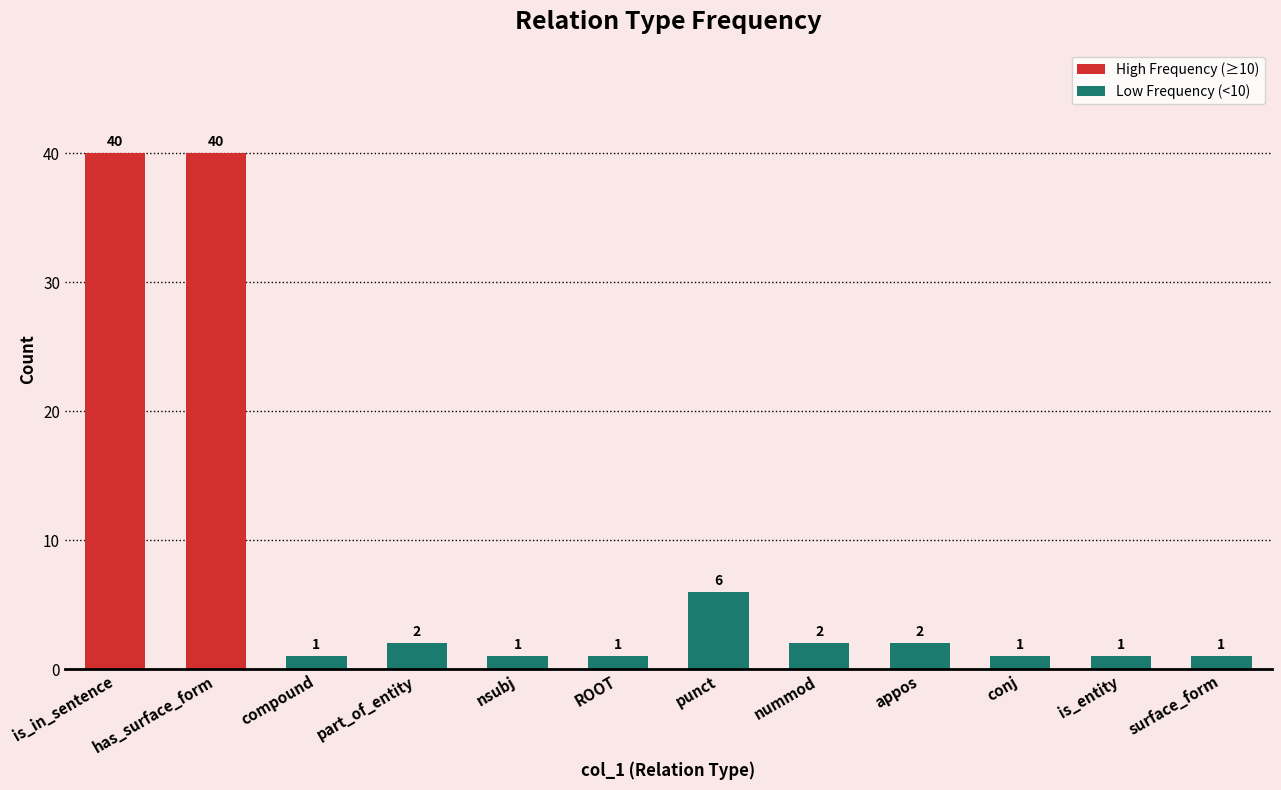

What position from the left is nummod?

8